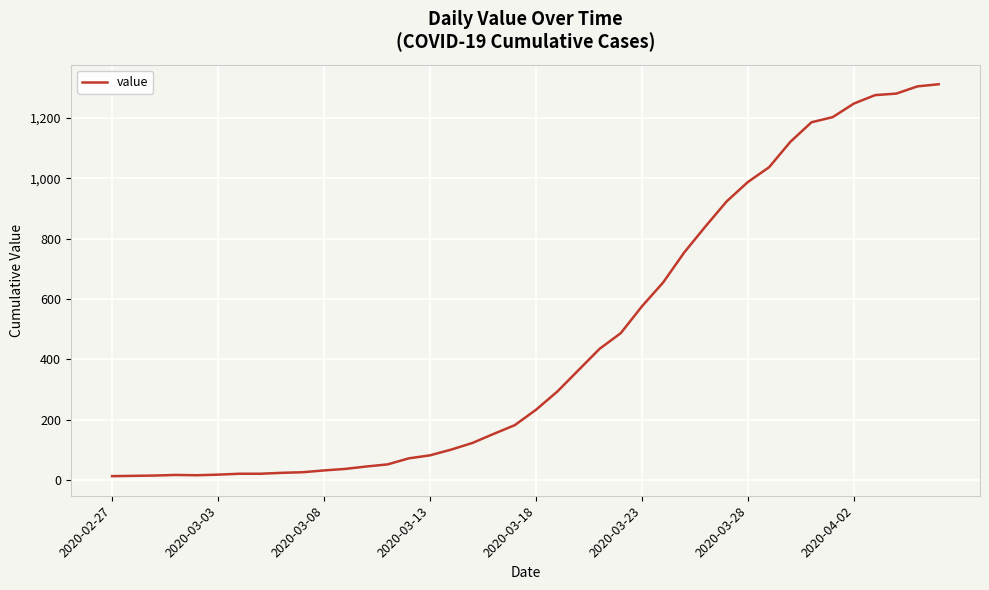

What is the difference between the maximum and minimum values?

1299